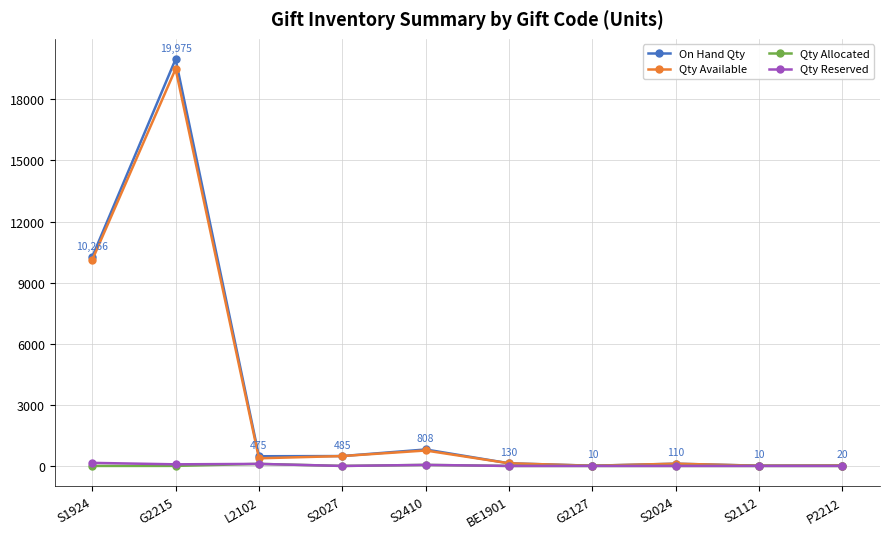

At which label is Qty Available closest to 9752?

S1924